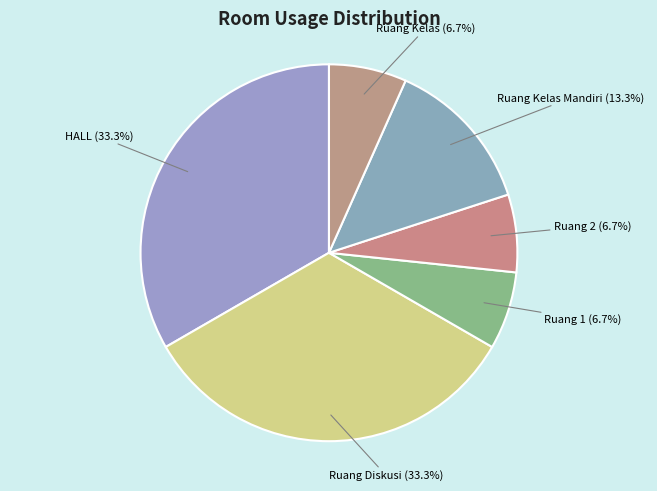

Is there any slice that represents more than half of the pie?

No